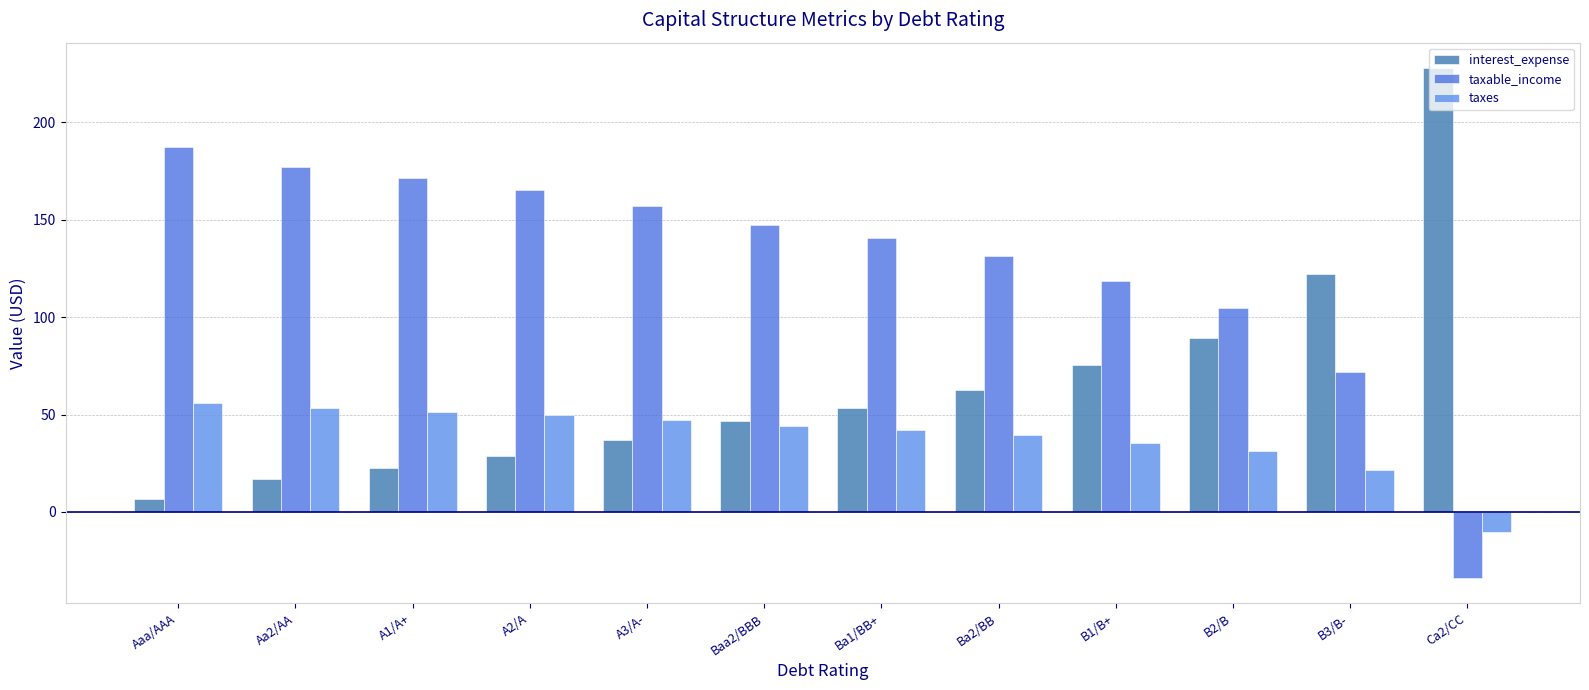

Reading left to right, what are all the values shown in this chart?

interest_expense: 6.8	16.9	22.8	28.7	37.0	46.7	53.5	62.6	75.5	89.4	122.0	227.8
taxable_income: 187.2	177.1	171.2	165.3	157.0	147.3	140.5	131.4	118.5	104.6	72.0	-33.8
taxes: 56.2	53.1	51.4	49.6	47.1	44.2	42.1	39.4	35.5	31.4	21.6	-10.1